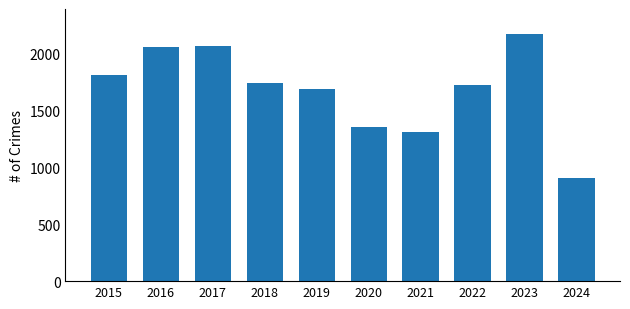

What is the value of the 7th bar from the left?

1313